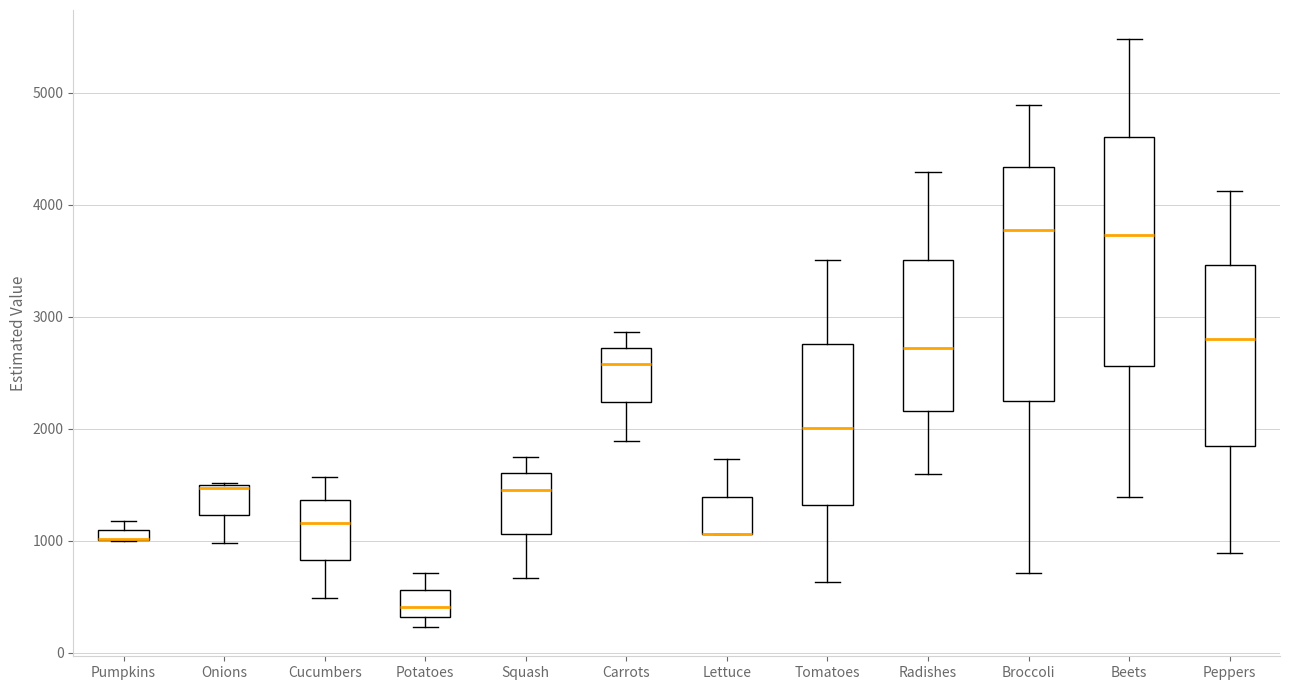

Where does the lower whisker of the box for Peppers end on the y-axis? The values are not printed on the chart, so give them approximately, as read against the axis.

900